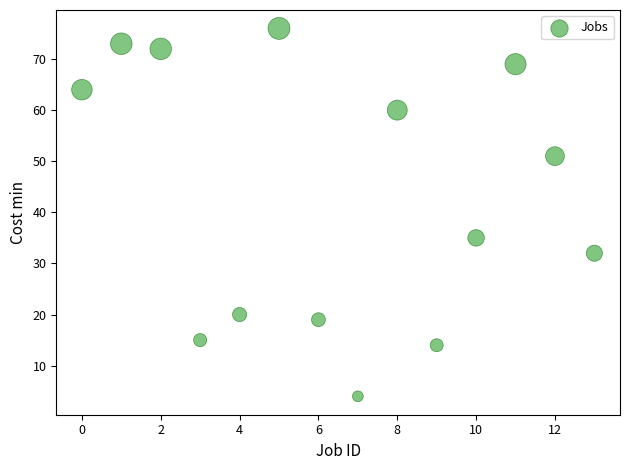

What Y value in the scatter plot is closest to 40?

35